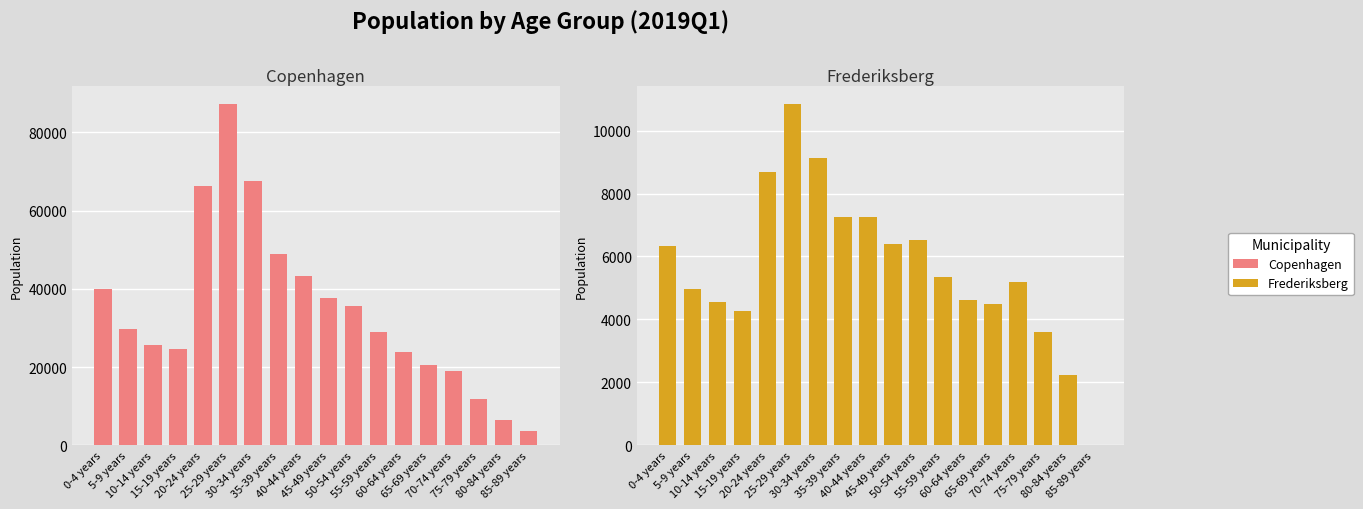

What is the maximum value shown in the chart?

87349